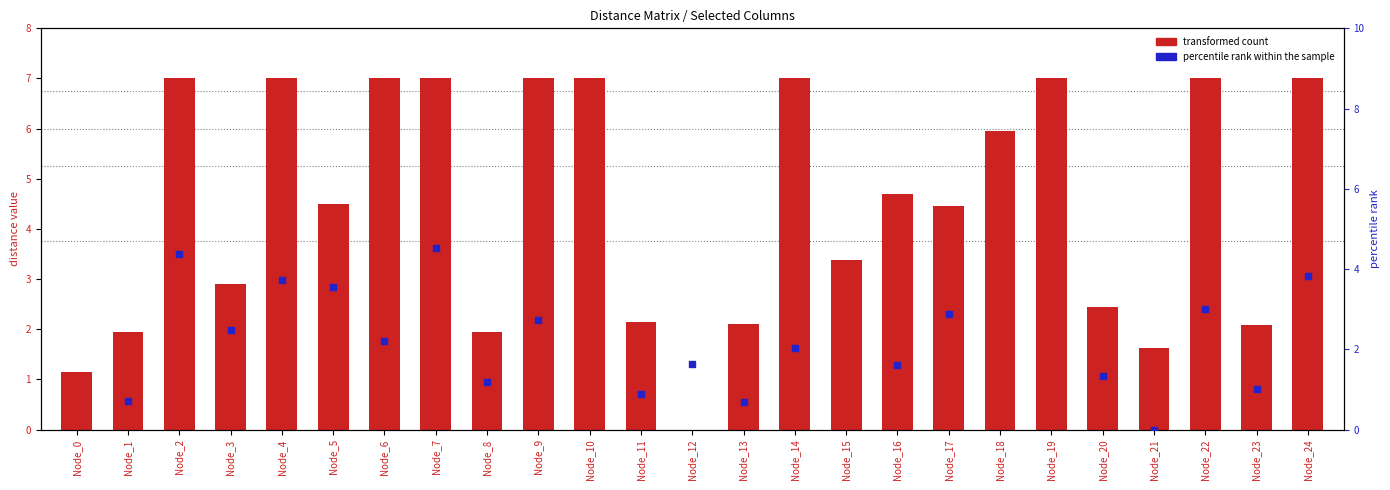

Which series reaches the minimum Y coordinate?

transformed count